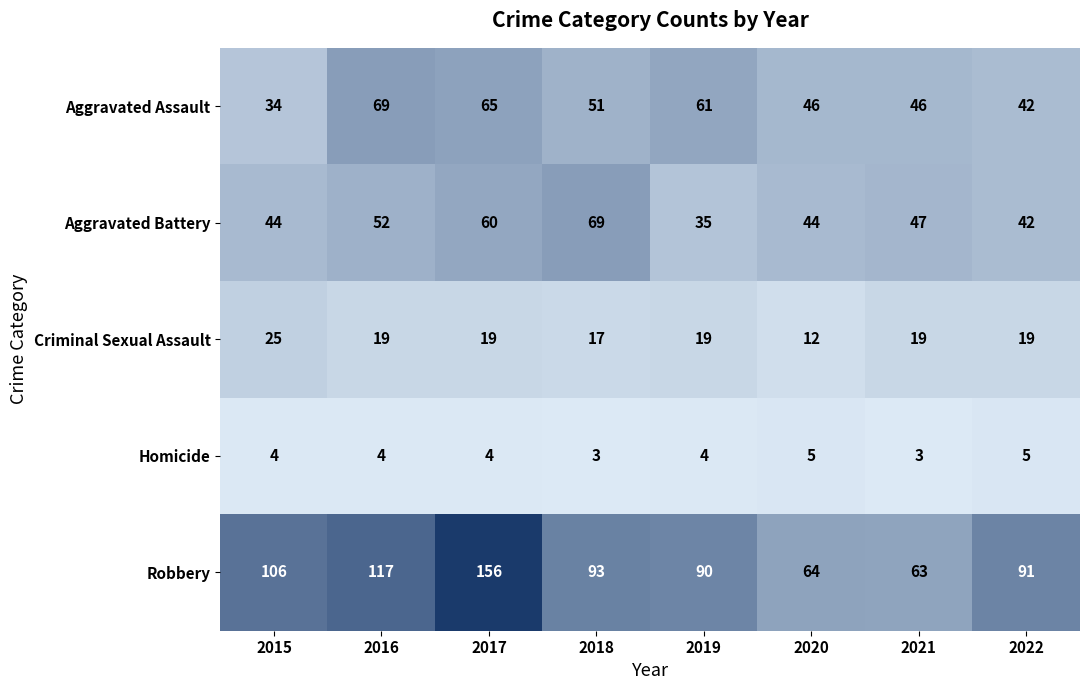

Rank the series at 2016 from lowest to highest value.

Homicide, Criminal Sexual Assault, Aggravated Battery, Aggravated Assault, Robbery